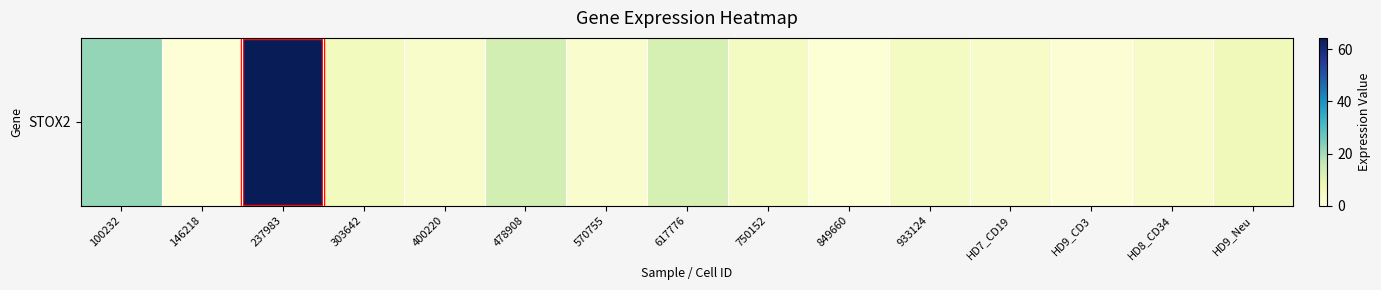

The value at 237983 is 32.4. True or false?

False